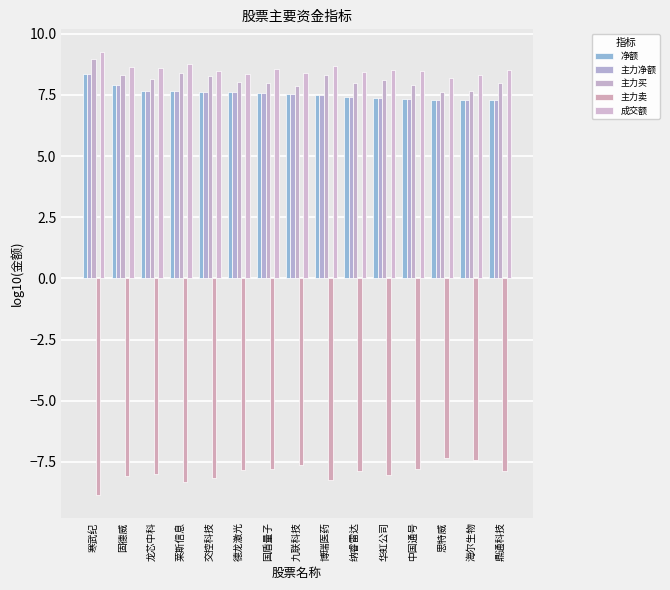

True or false: 净额 has a value of 7.3 at 海尔生物.

True